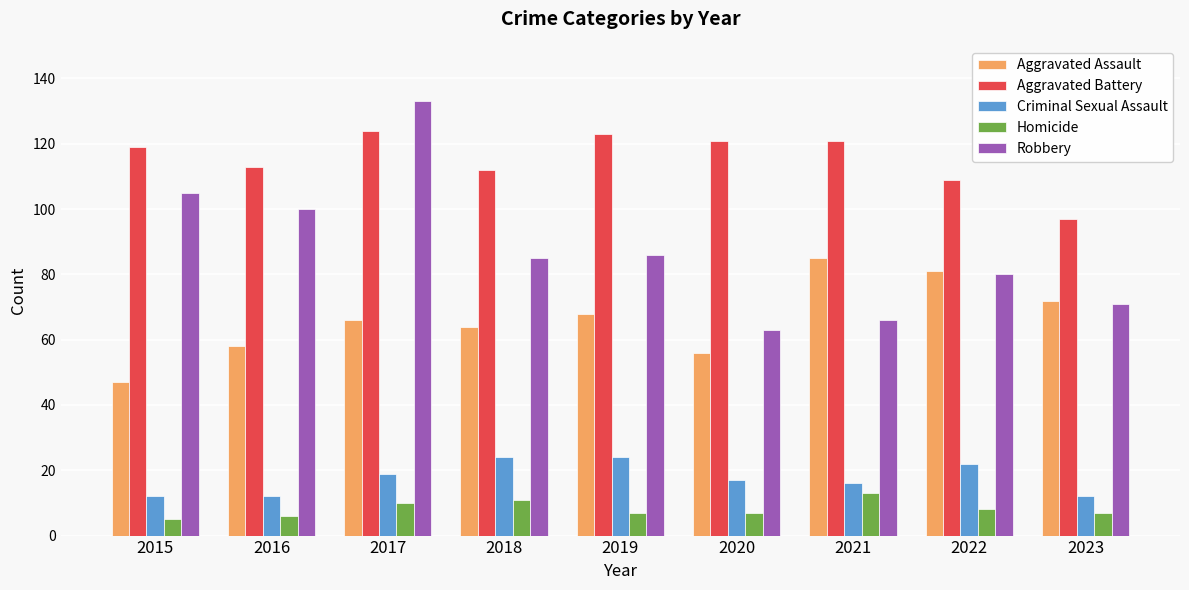

Rank the series at 2019 from lowest to highest value.

Homicide, Criminal Sexual Assault, Aggravated Assault, Robbery, Aggravated Battery